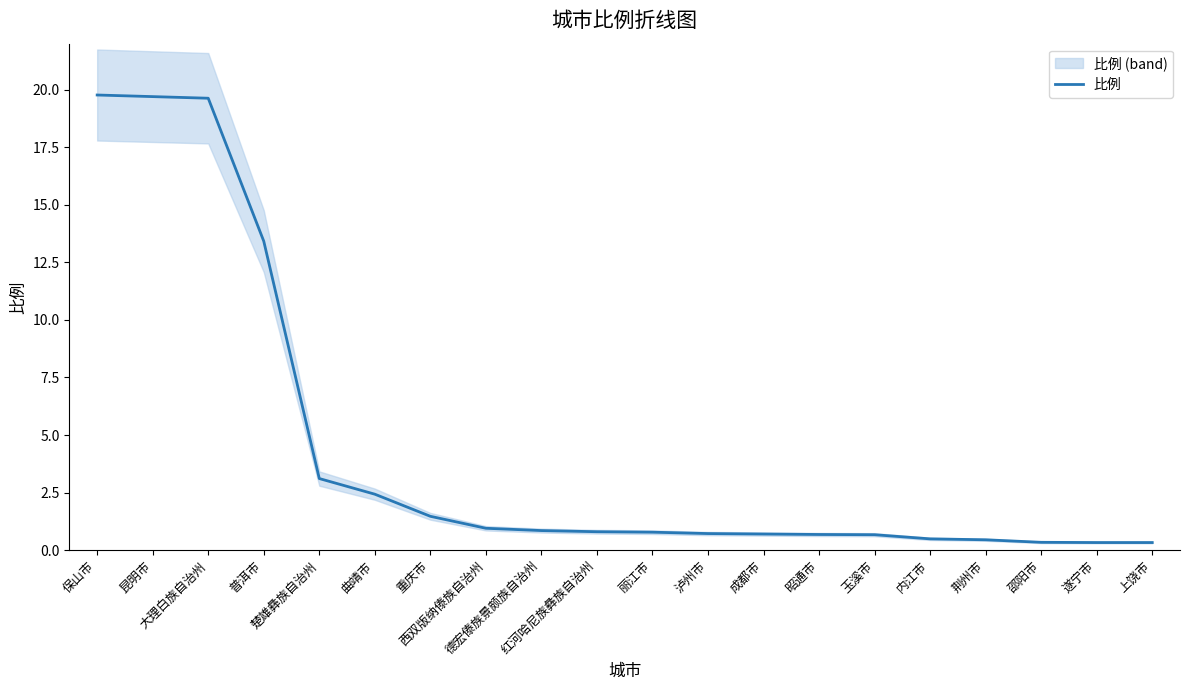

At which category does the chart reach its peak across all series?

保山市